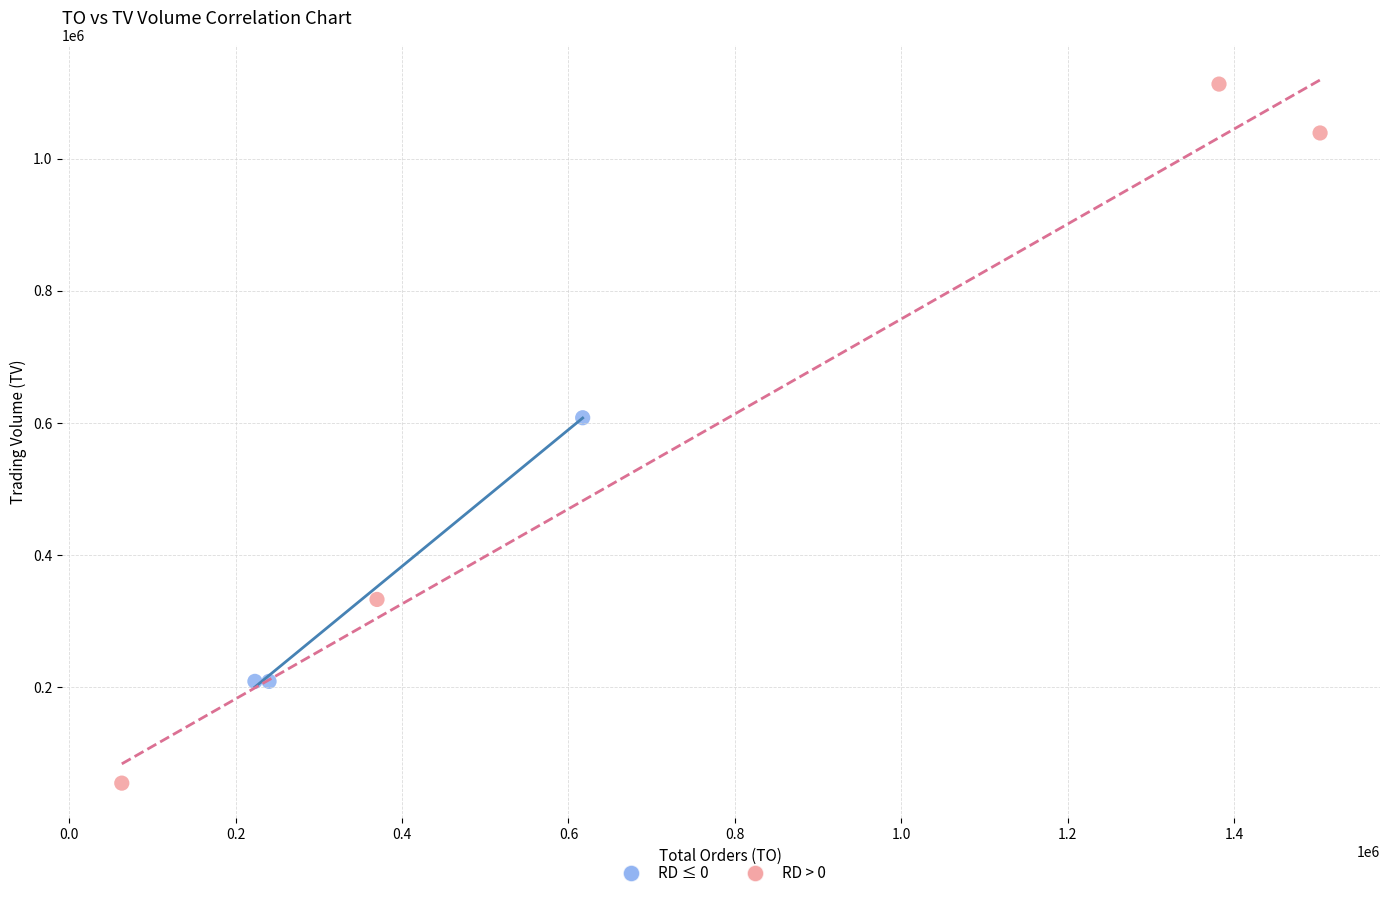

Which series reaches the minimum Y coordinate?

RD > 0